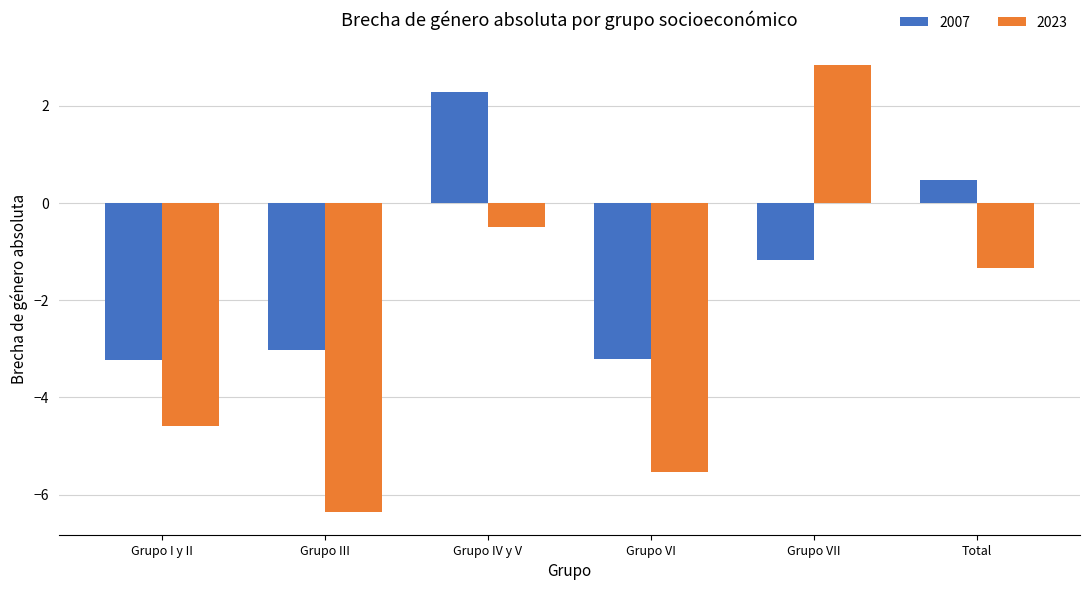

Count the number of categories in the chart.

6